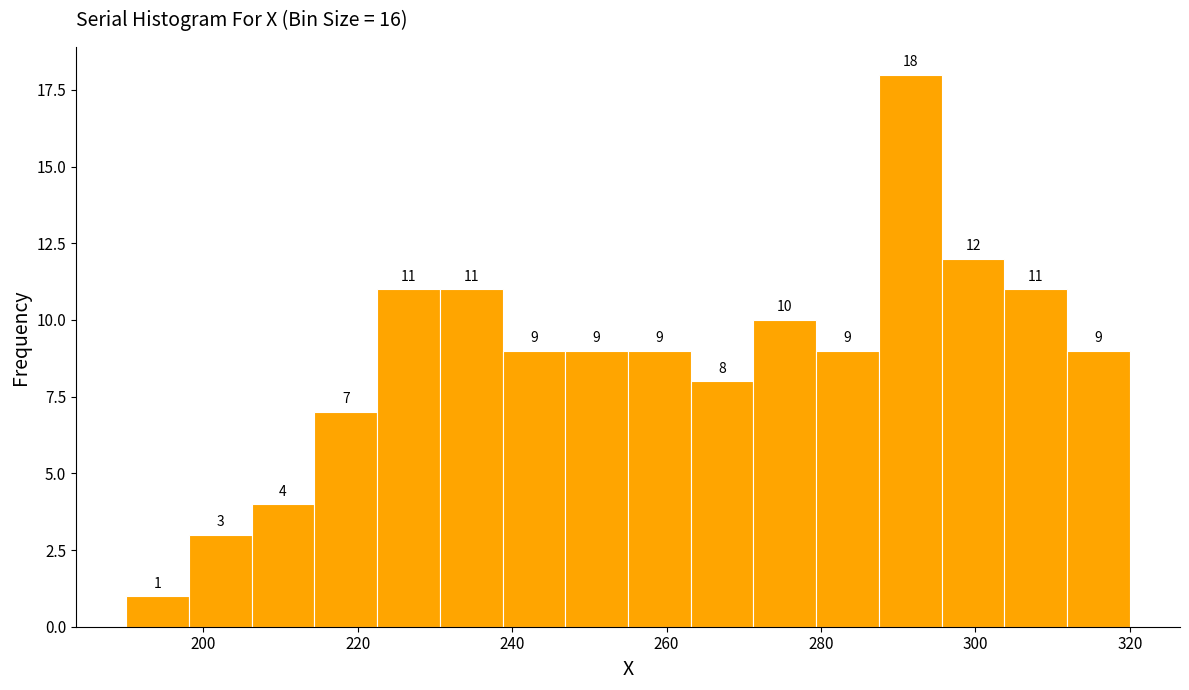

Which range on the x-axis has the tallest bar?

288 to 296